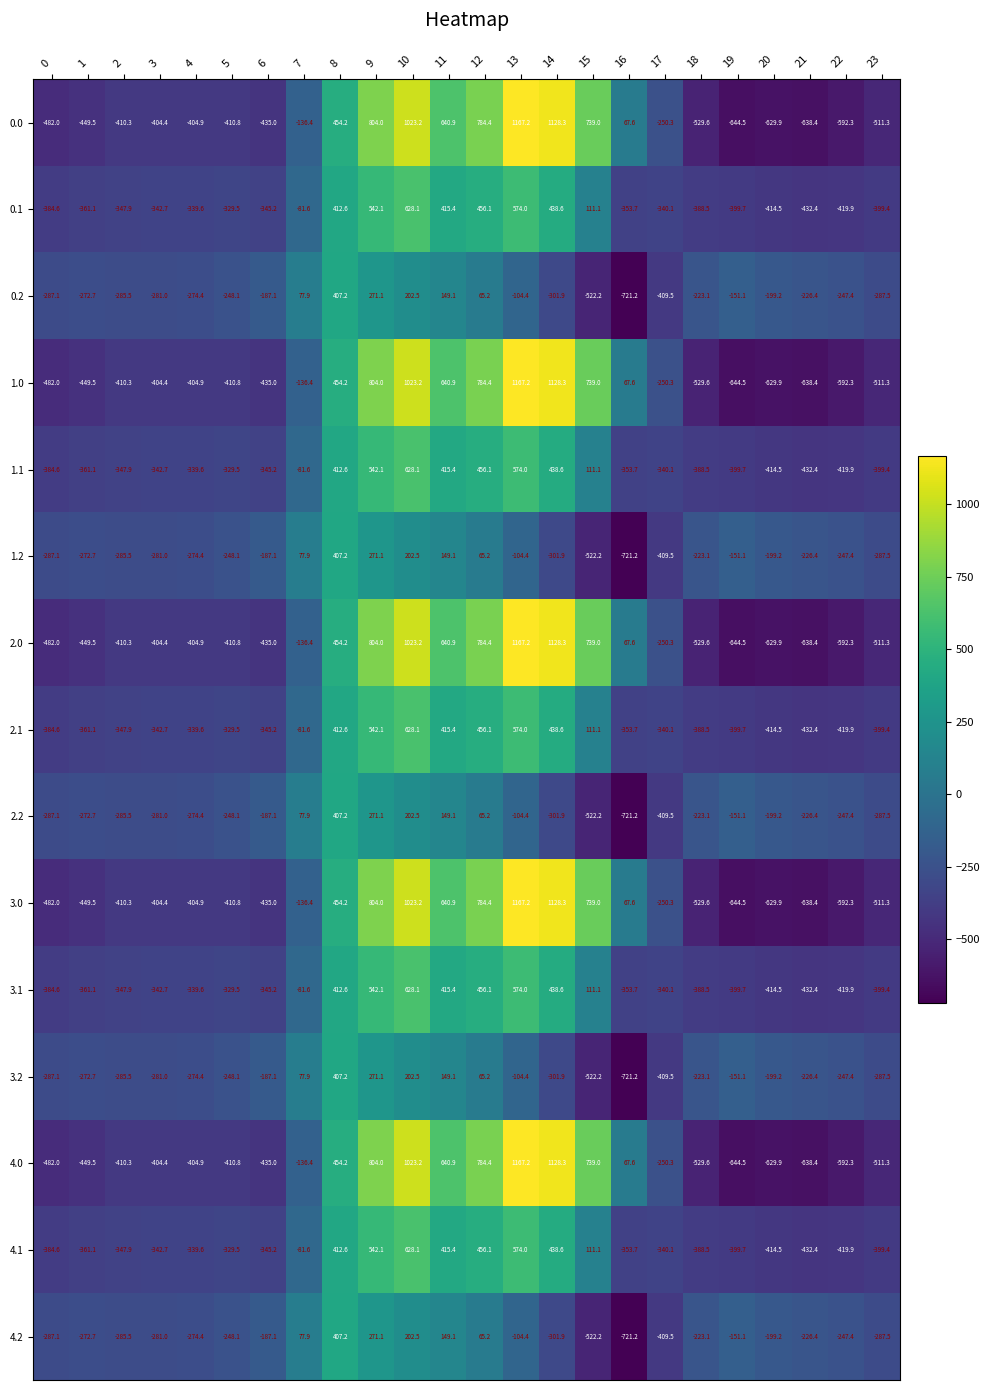

What is the total value across all series at 9?

8086.0